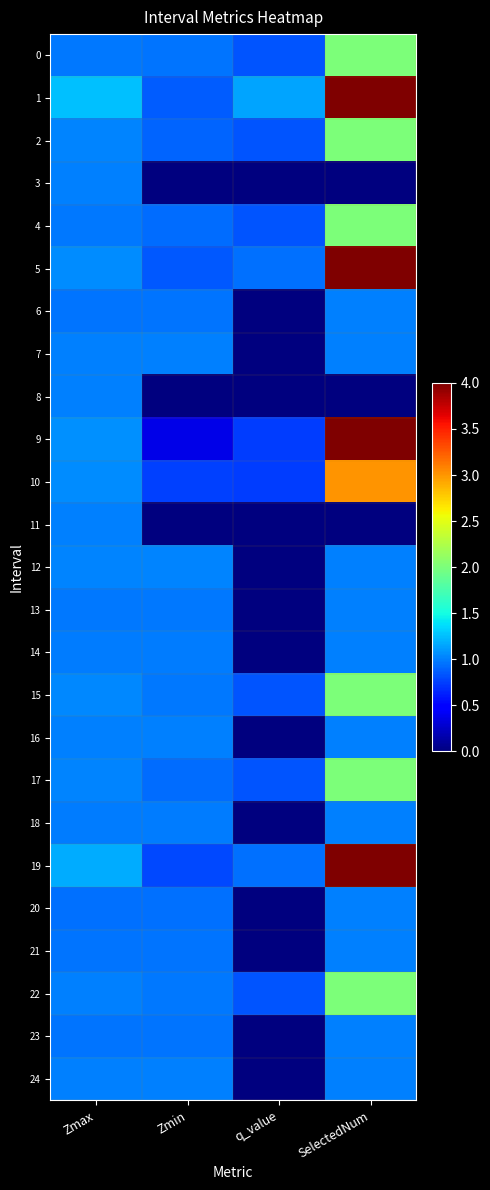

Reading left to right, extract all data points from this chart.

0: Zmax=1.0	Zmin=1.0	q_value=0.8	SelectedNum=2.0
1: Zmax=1.3	Zmin=0.9	q_value=1.1	SelectedNum=4.0
2: Zmax=1.0	Zmin=0.9	q_value=0.8	SelectedNum=2.0
3: Zmax=1.0	Zmin=0.0	q_value=0.0	SelectedNum=0.0
4: Zmax=1.0	Zmin=0.9	q_value=0.8	SelectedNum=2.0
5: Zmax=1.1	Zmin=0.8	q_value=1.0	SelectedNum=4.0
6: Zmax=1.0	Zmin=1.0	q_value=0.0	SelectedNum=1.0
7: Zmax=1.0	Zmin=1.0	q_value=0.0	SelectedNum=1.0
8: Zmax=1.0	Zmin=0.0	q_value=0.0	SelectedNum=0.0
9: Zmax=1.1	Zmin=0.4	q_value=0.7	SelectedNum=4.0
10: Zmax=1.1	Zmin=0.8	q_value=0.7	SelectedNum=3.0
11: Zmax=1.0	Zmin=0.0	q_value=0.0	SelectedNum=0.0
12: Zmax=1.0	Zmin=1.0	q_value=0.0	SelectedNum=1.0
13: Zmax=1.0	Zmin=1.0	q_value=0.0	SelectedNum=1.0
14: Zmax=1.0	Zmin=1.0	q_value=0.0	SelectedNum=1.0
15: Zmax=1.0	Zmin=1.0	q_value=0.8	SelectedNum=2.0
16: Zmax=1.0	Zmin=1.0	q_value=0.0	SelectedNum=1.0
17: Zmax=1.0	Zmin=0.9	q_value=0.8	SelectedNum=2.0
18: Zmax=1.0	Zmin=1.0	q_value=0.0	SelectedNum=1.0
19: Zmax=1.2	Zmin=0.8	q_value=0.9	SelectedNum=4.0
20: Zmax=1.0	Zmin=1.0	q_value=0.0	SelectedNum=1.0
21: Zmax=1.0	Zmin=1.0	q_value=0.0	SelectedNum=1.0
22: Zmax=1.0	Zmin=1.0	q_value=0.8	SelectedNum=2.0
23: Zmax=1.0	Zmin=1.0	q_value=0.0	SelectedNum=1.0
24: Zmax=1.0	Zmin=1.0	q_value=0.0	SelectedNum=1.0